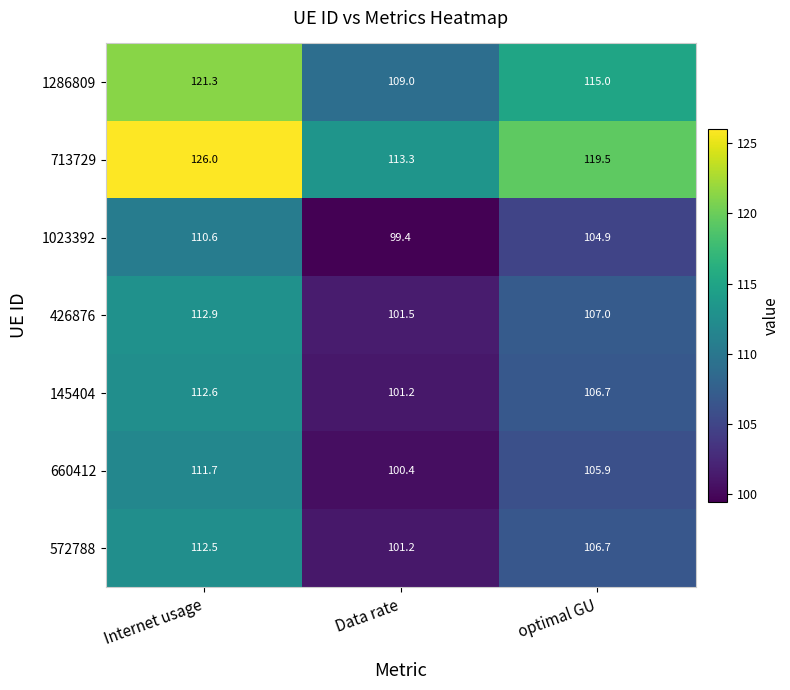

Reading right to left, transcribe all the data shown in this chart.

1286809: 115.0	109.0	121.3
713729: 119.5	113.3	126.0
1023392: 104.9	99.4	110.6
426876: 107.0	101.5	112.9
145404: 106.7	101.2	112.6
660412: 105.9	100.4	111.7
572788: 106.7	101.2	112.5